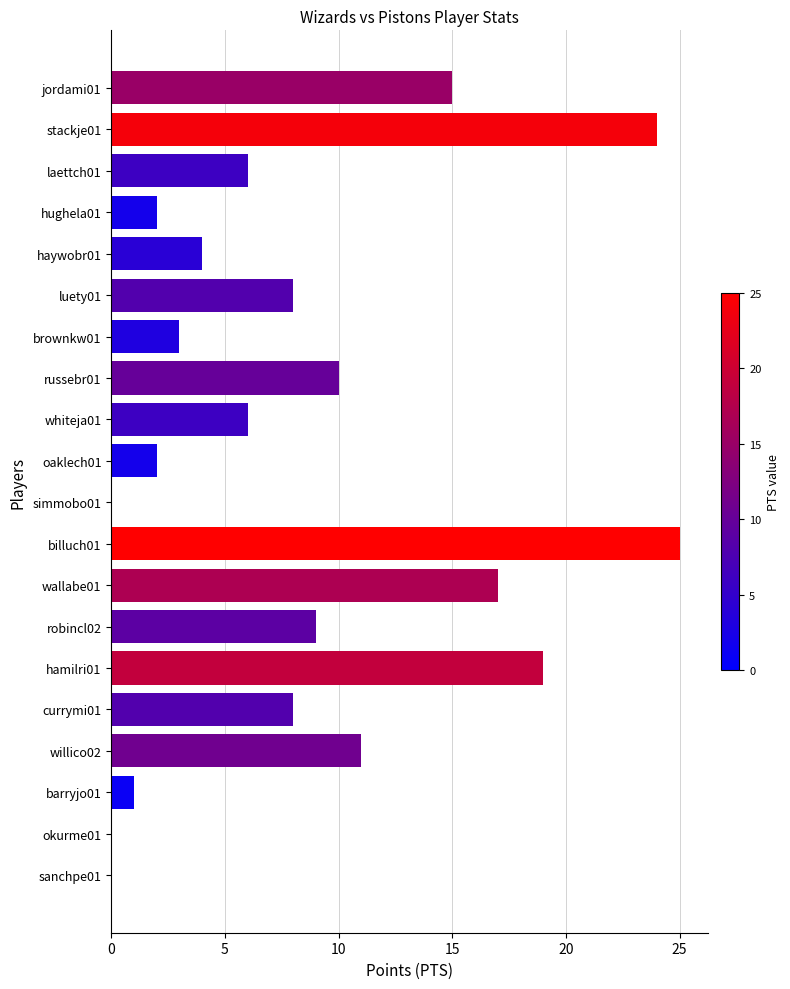

At which category does the chart reach its peak across all series?

billuch01